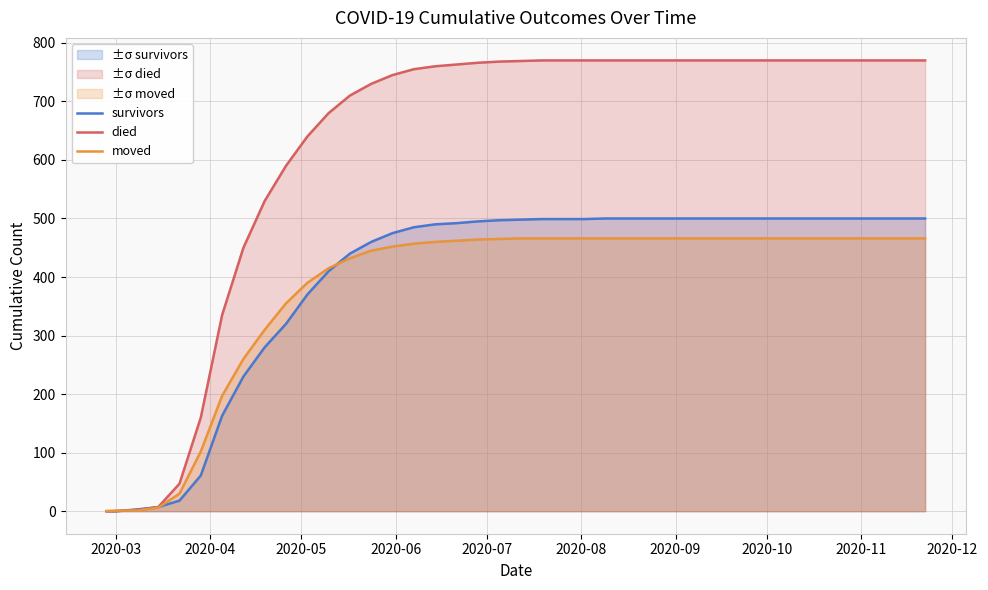

The value of survivors at 2020-03 is -207. True or false?

False